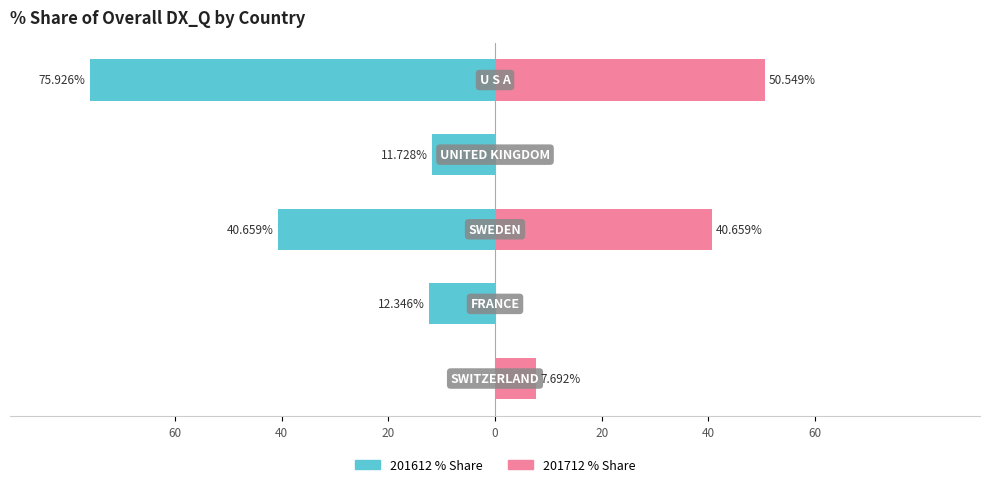

At 40, list the series in order from largest to smallest.

201712_% Share of overall DX_Q, 201612_% Share of overall DX_Q